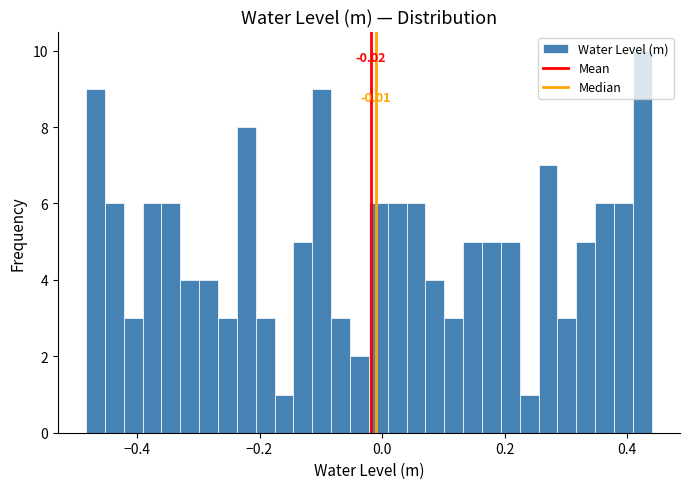

Around what value on the x-axis is the tallest bar? Give the approximate position of its centre, as read against the axis.

0.42